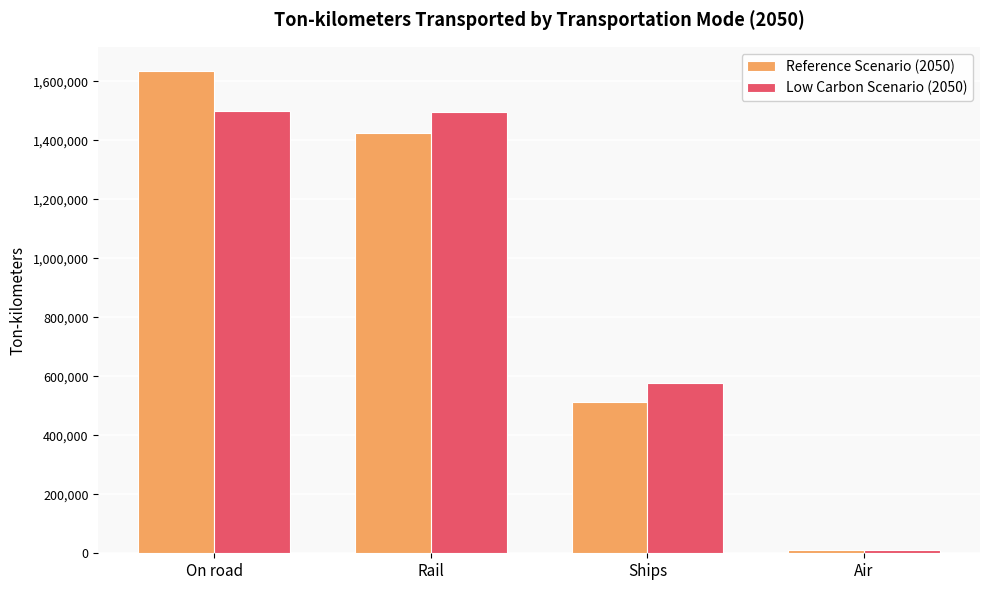

At which category is the sum across all series the highest?

On road